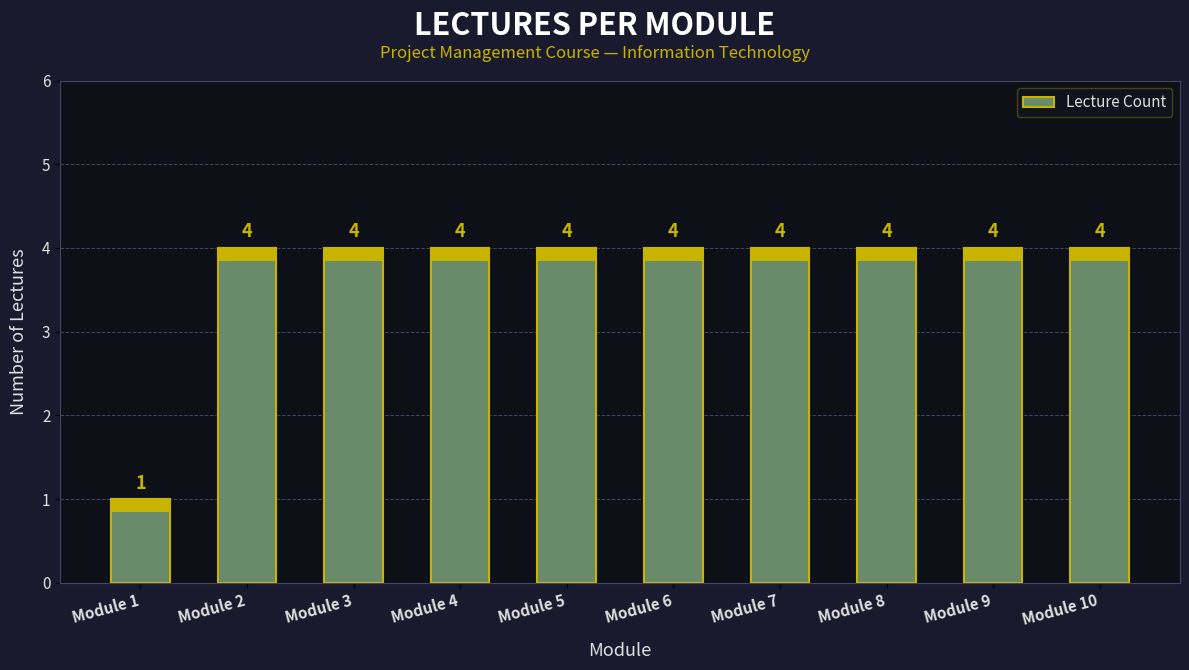

The chart shows a value of 6 at Module 6. True or false?

False